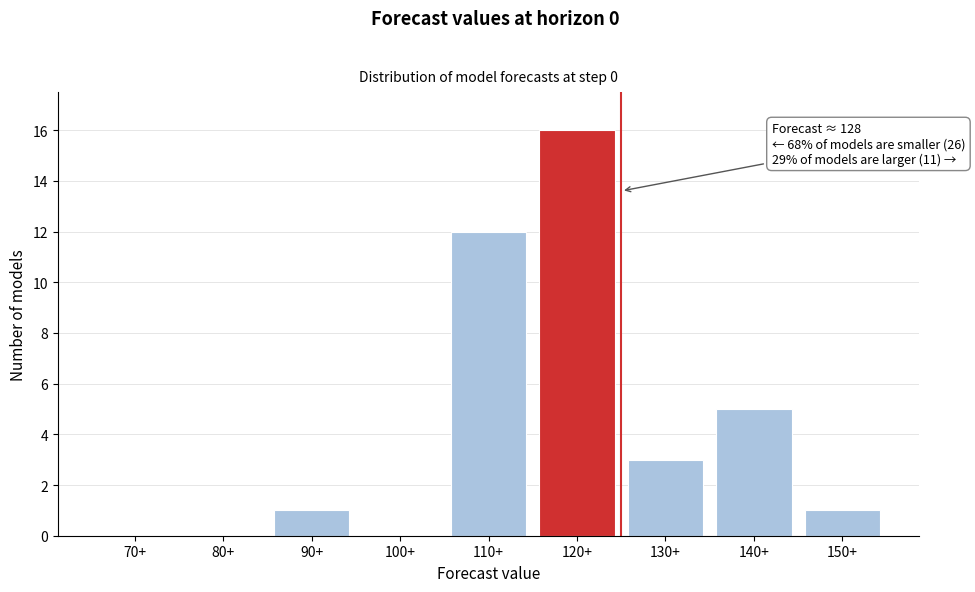

Reading left to right, list all the values displayed in this chart.

70+=0	80+=0	90+=1	100+=0	110+=12	120+=16	130+=3	140+=5	150+=1